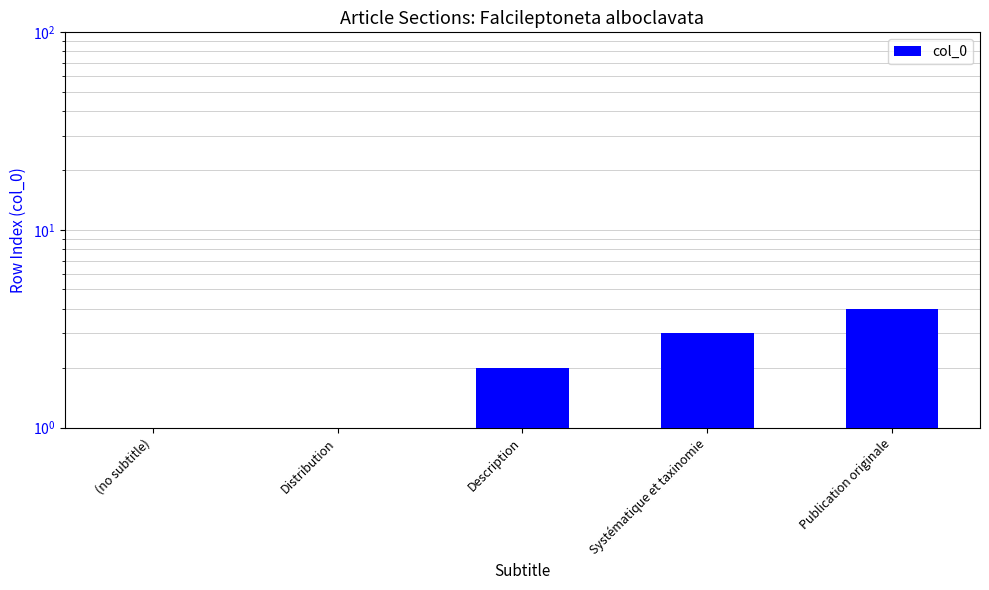

List the labels in order of value, largest first.

Publication originale, Systématique et taxinomie, Description, Distribution, (no subtitle)